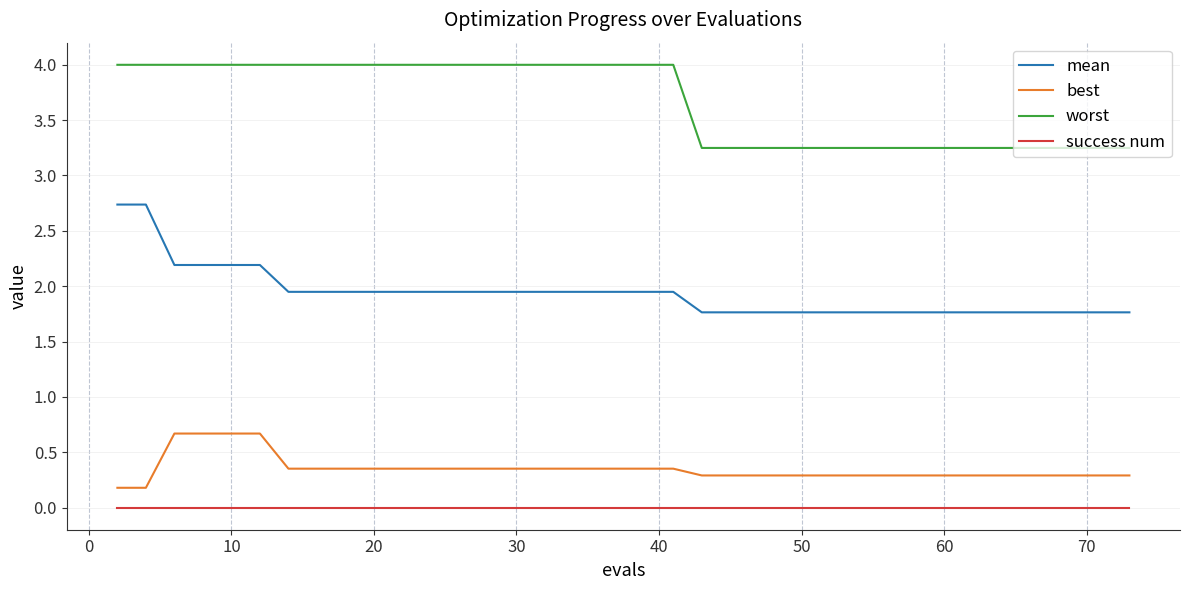

True or false: success num and mean cross at least once.

False